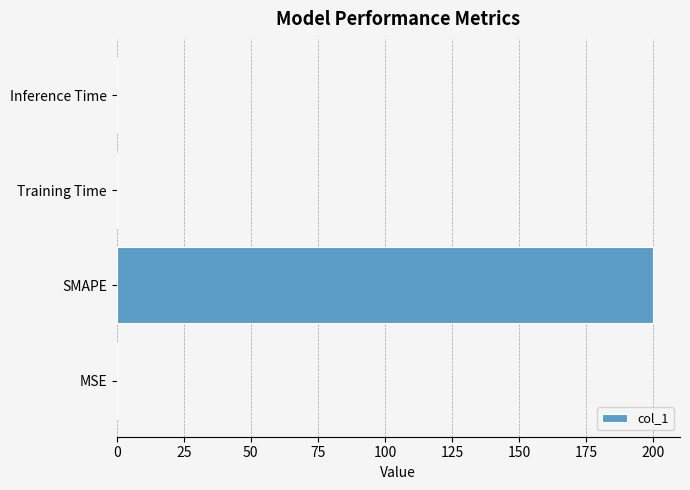

True or false: the data shows 0.0 at Inference Time.

True